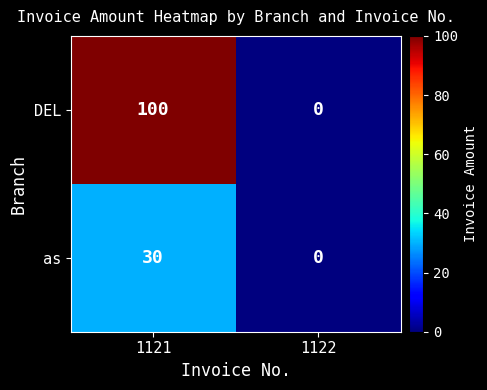

Reading right to left, extract all data points from this chart.

DEL: 0	100
as: 0	30